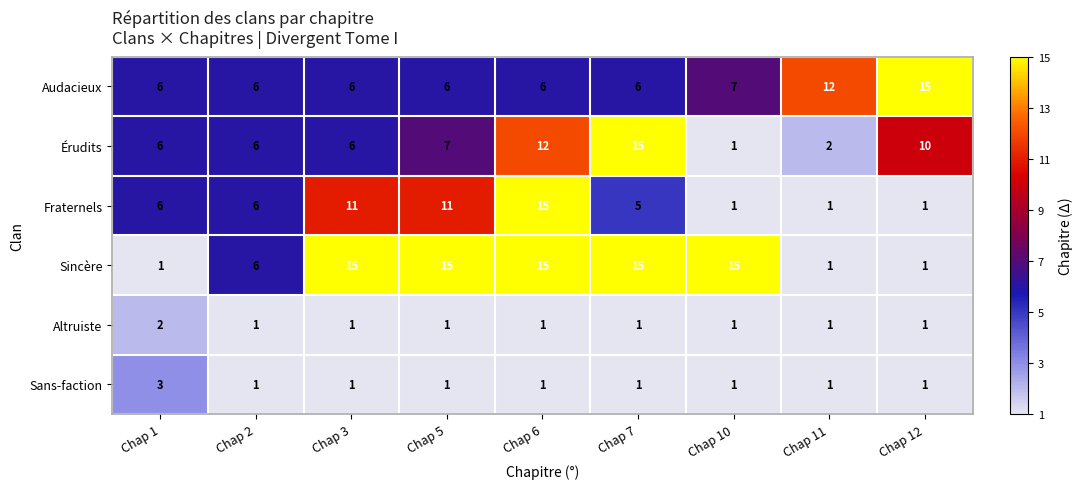

What is the difference between the maximum and minimum values in the Sincère series?

14